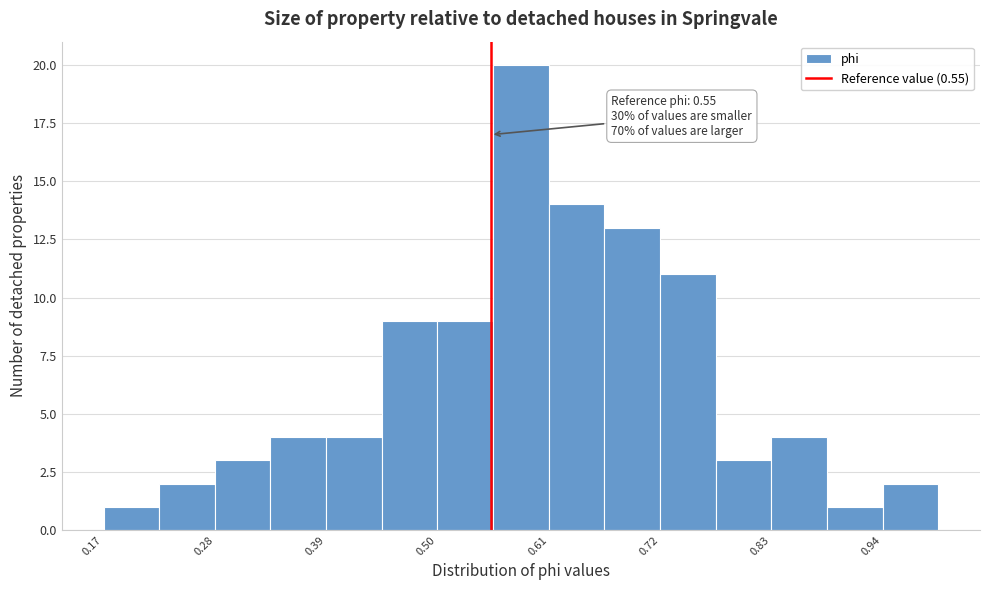

Read against the x-axis, roughly where is the centre of the tallest bar?

0.58